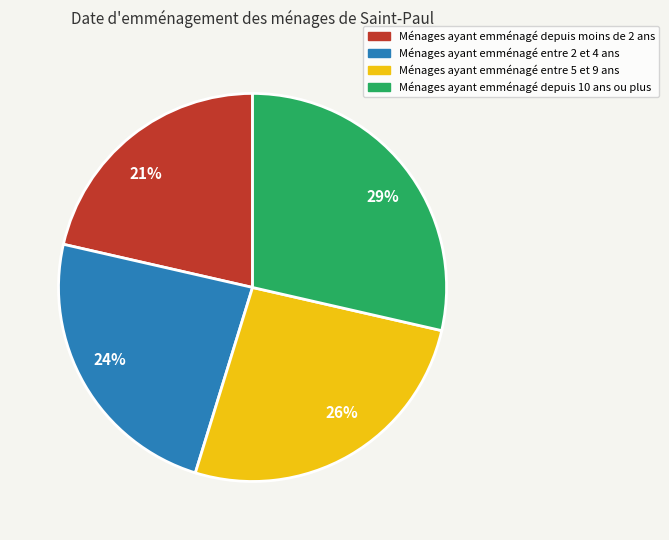

To the nearest percent, what is the average slice percentage?

25%